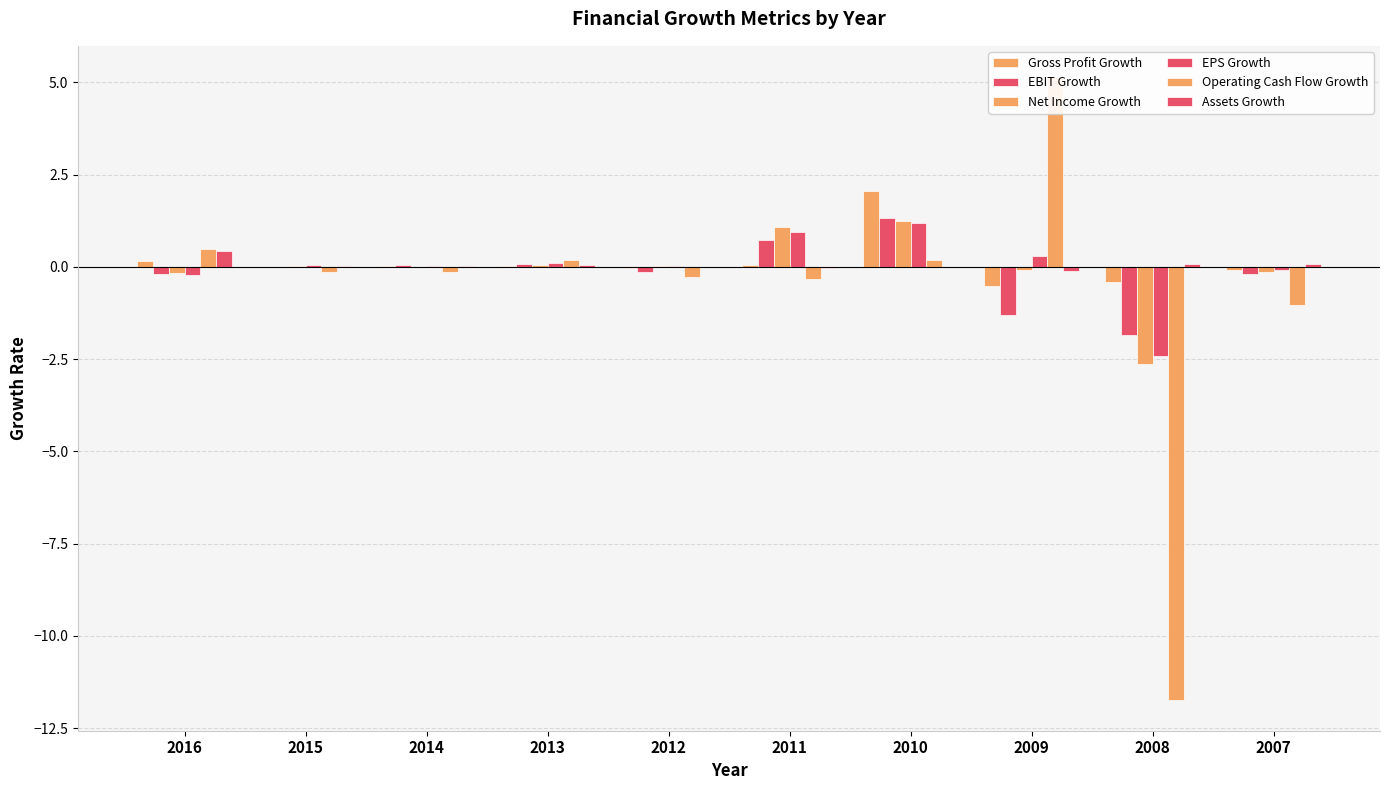

Are the bars grouped side by side (vs. stacked)?

Yes